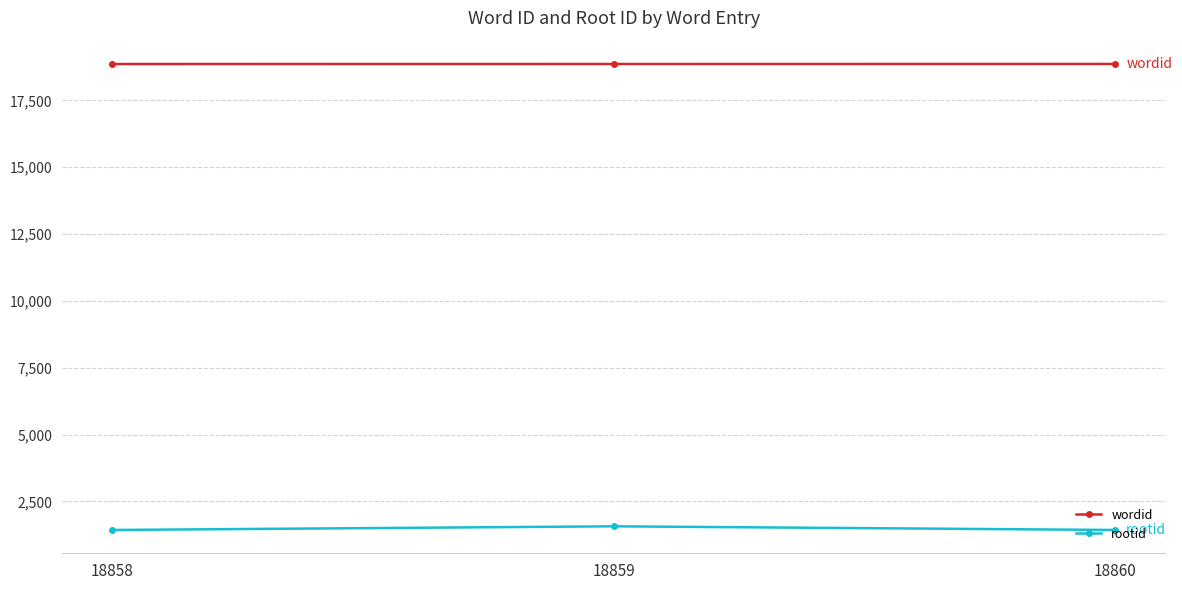

What is the average value of the rootid series?

1479